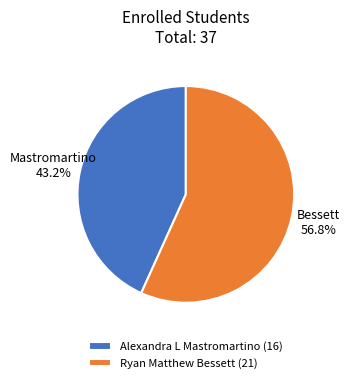

What is the smallest slice in the pie chart?

Alexandra L Mastromartino